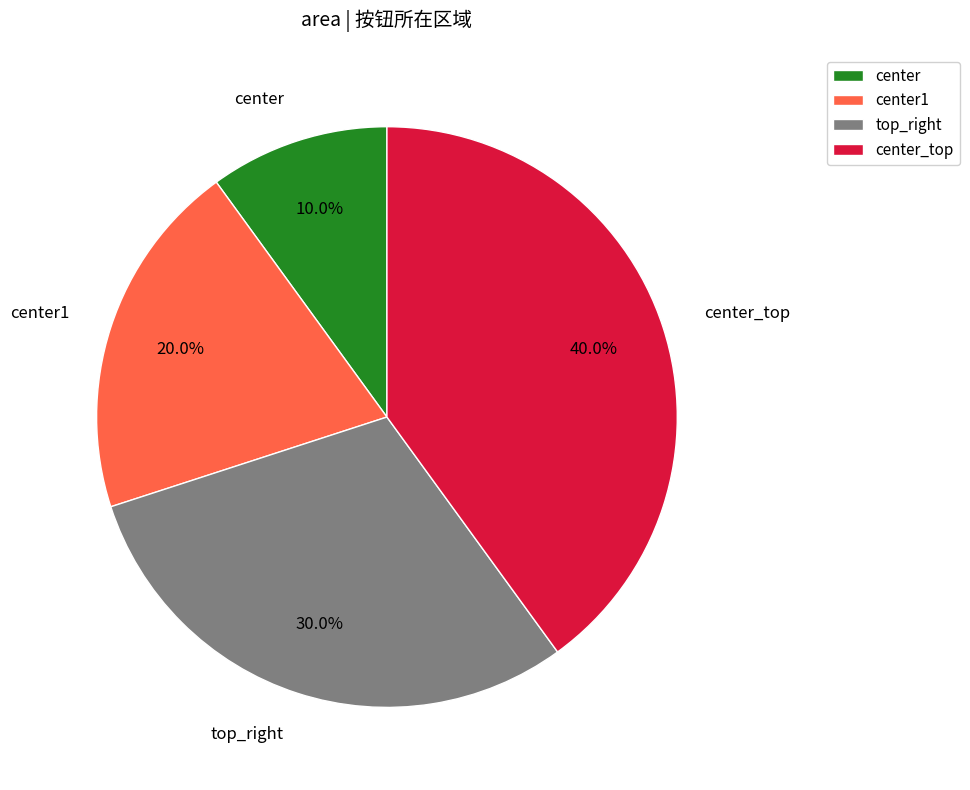

Count the number of slices in the pie.

4